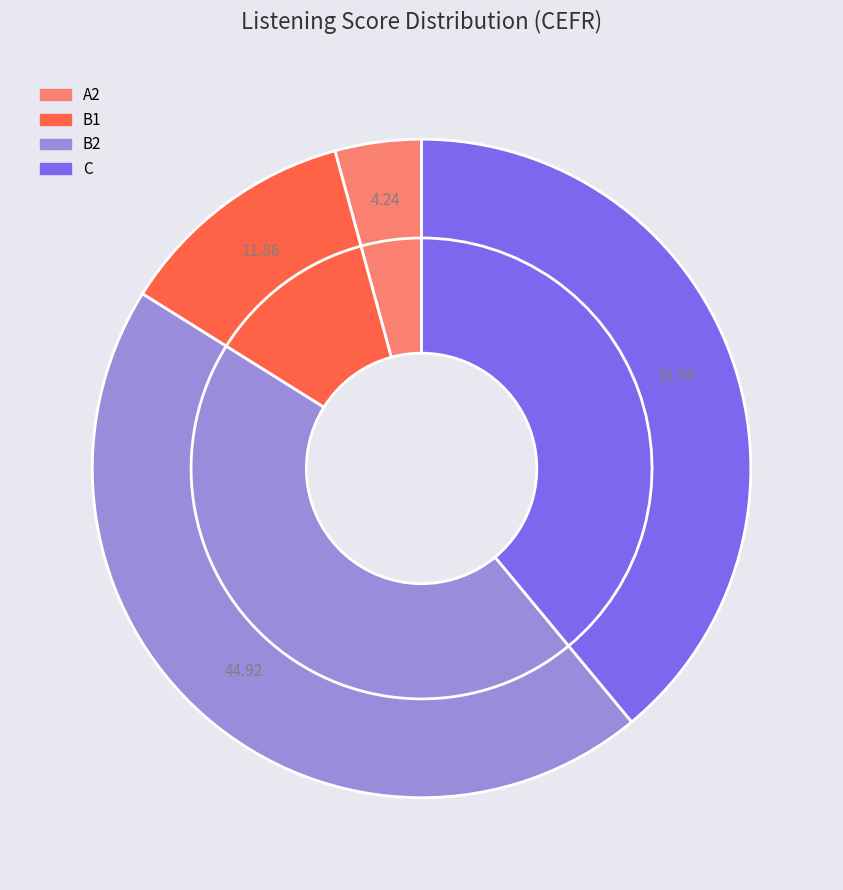

To the nearest percent, what portion does B1 represent?

12%